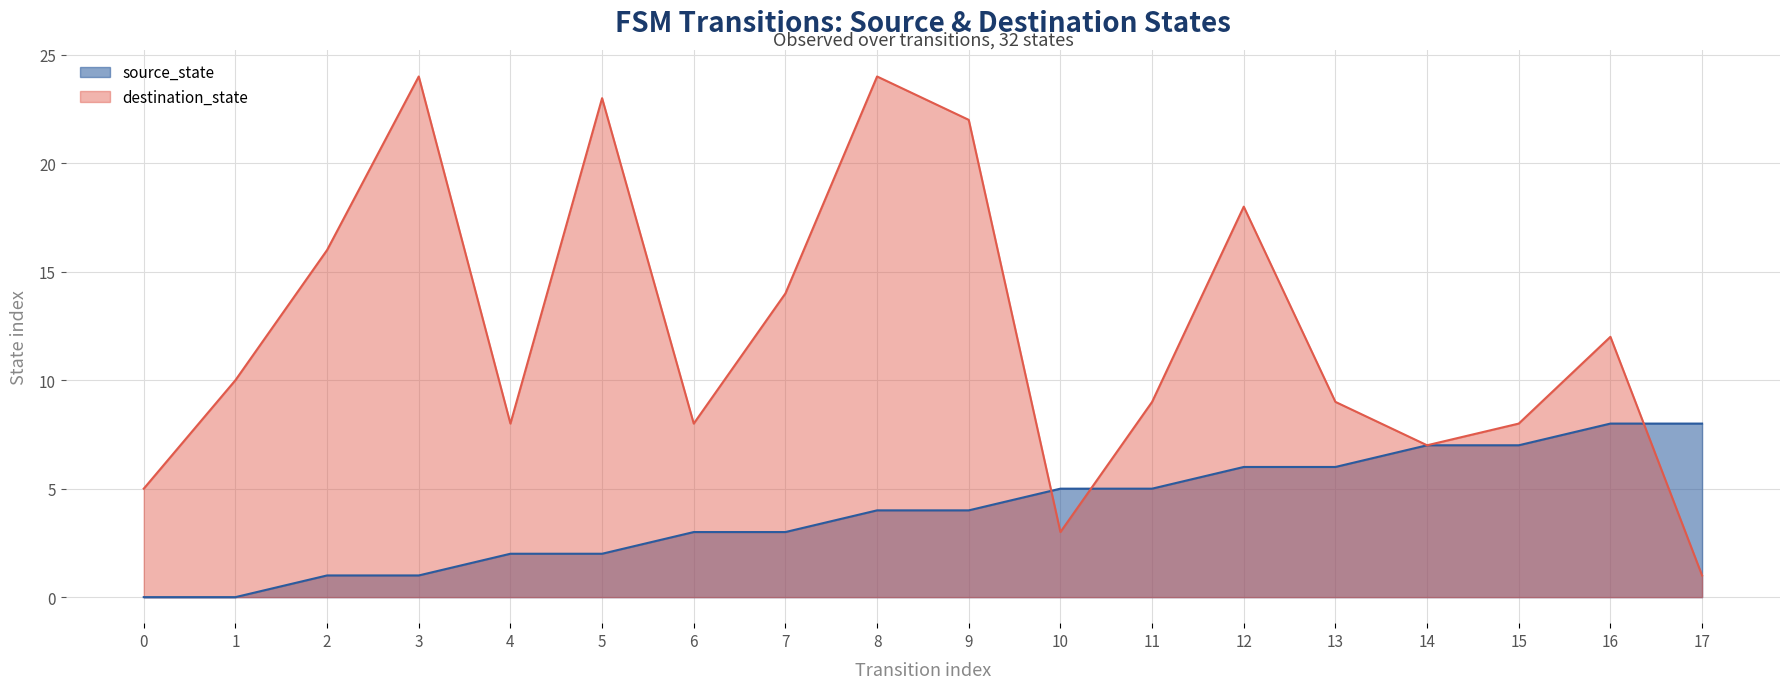

What is the total value across all series at 1?

10